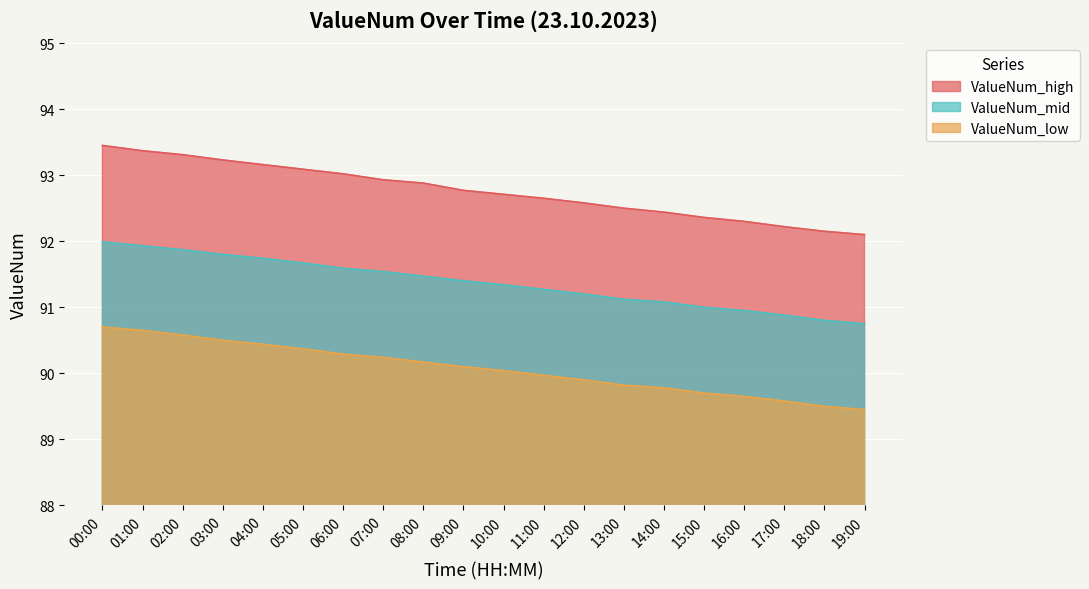

How many lines are shown in the chart?

3